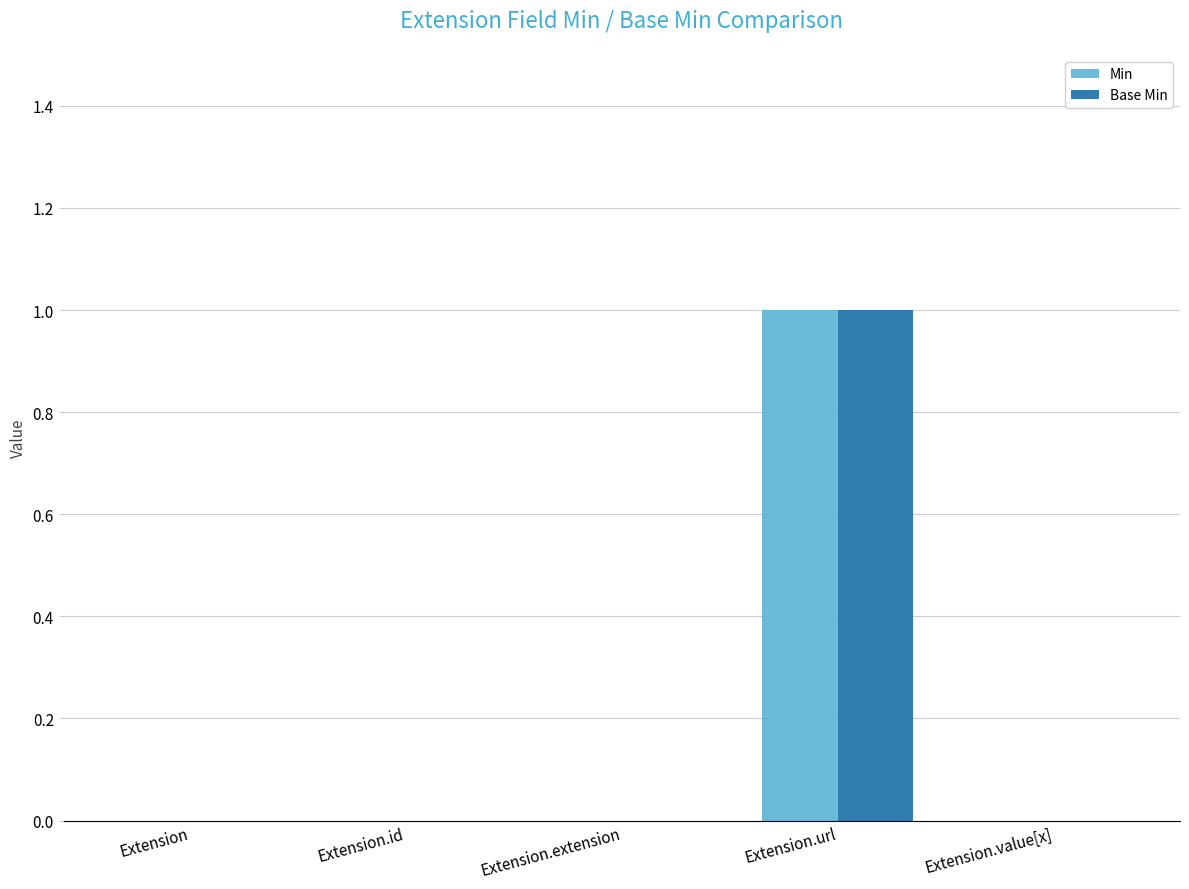

What is the sum of all Min values?

1